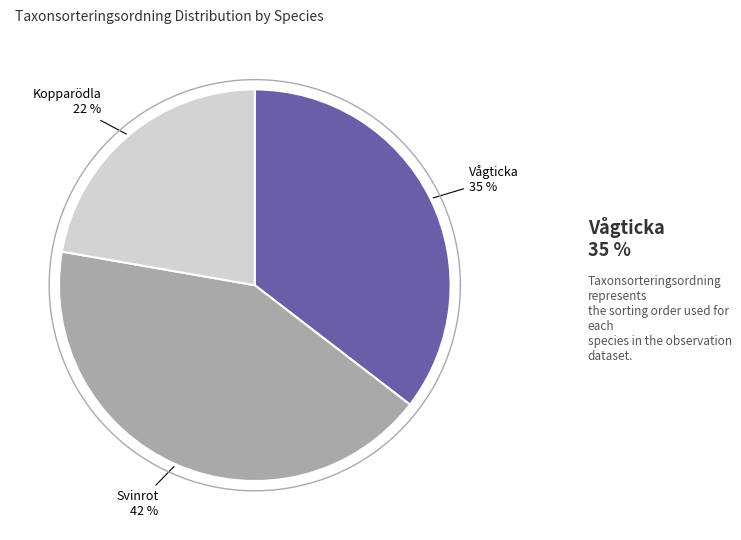

What percentage do Vågticka (VU) and Kopparödla (LC) together represent?

57.7%